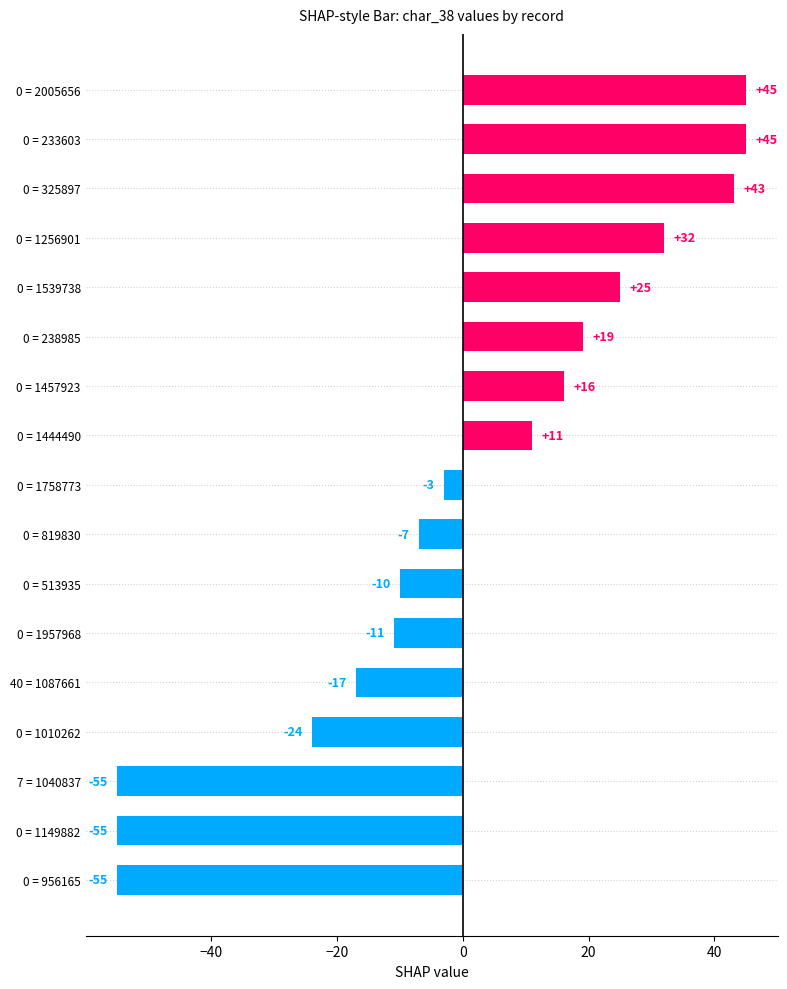

What is the smallest value displayed?

-54.9